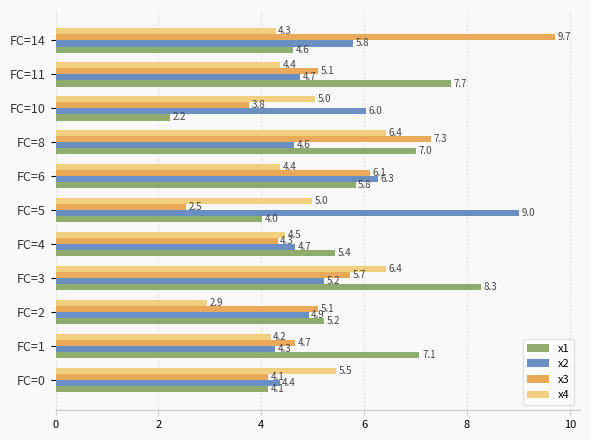

At which label is x4 closest to 4?

FC=1